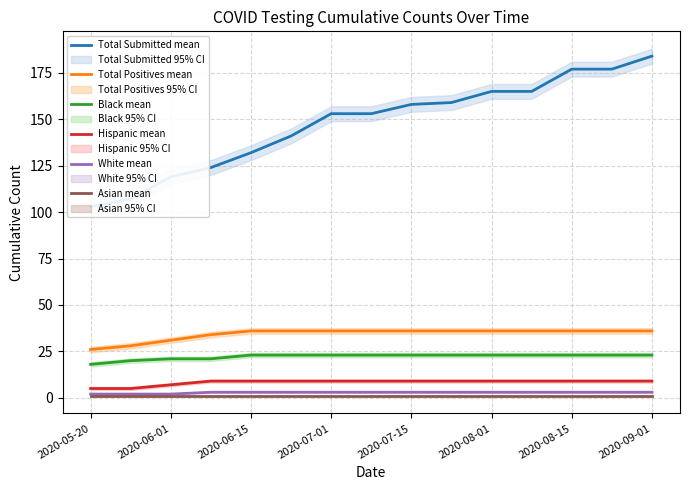

True or false: White mean has a value of 3 at 11.

True